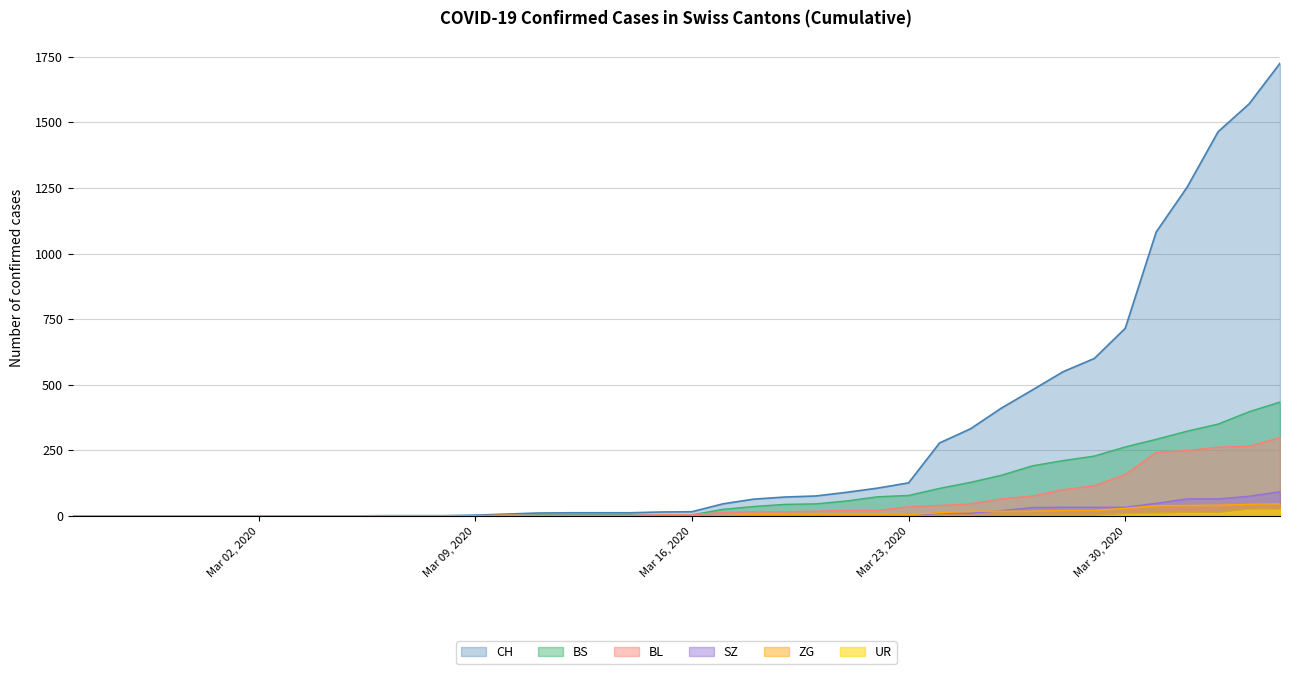

Does the chart display data point markers on the line(s)?

No